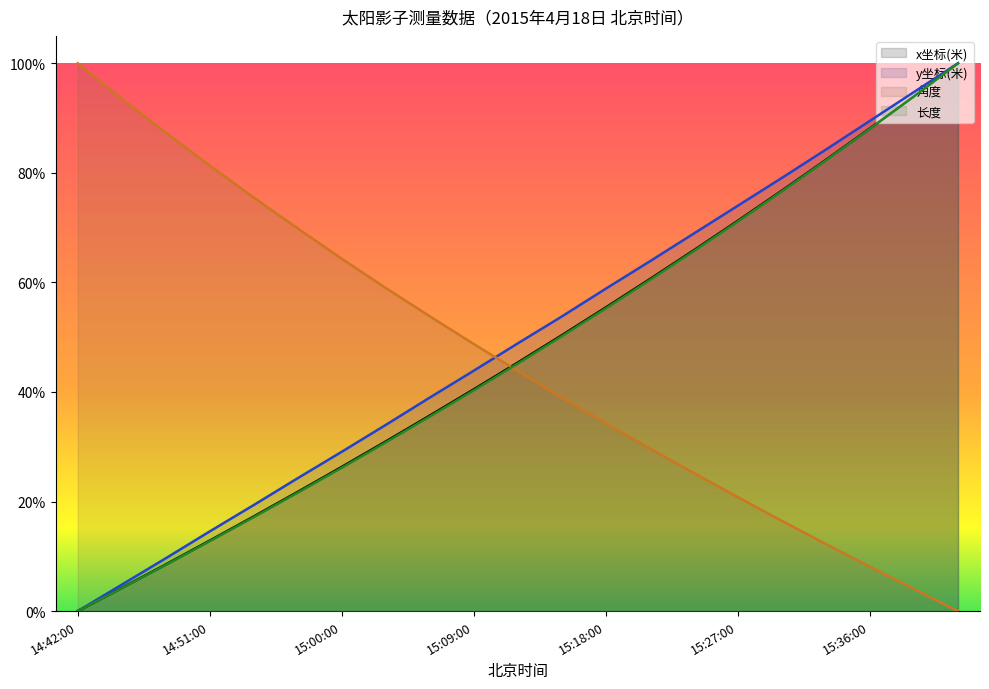

Between 14:57:00 and 15:39:00, which is larger?

15:39:00